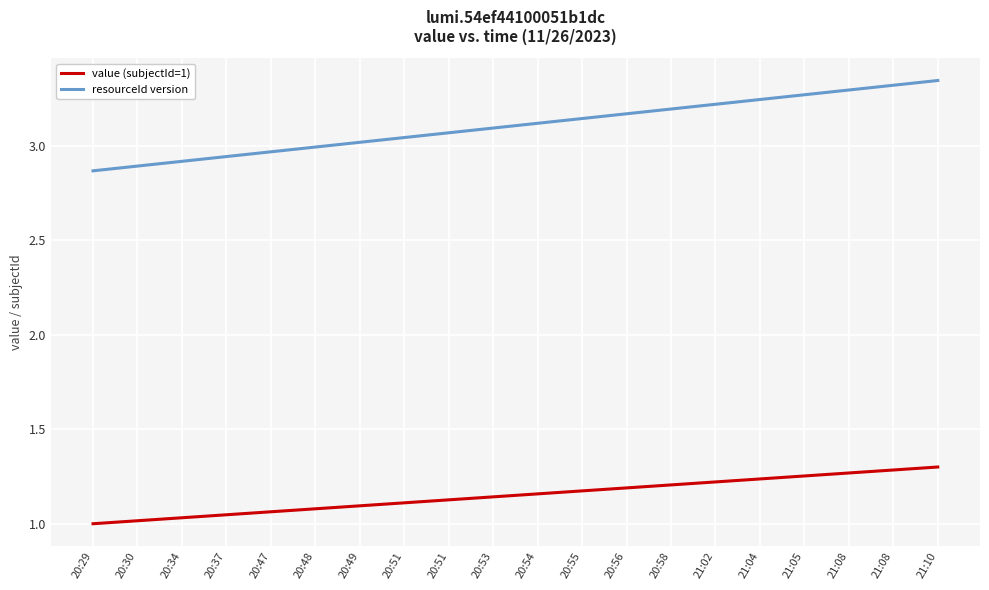

Does the chart have visible grid lines?

Yes